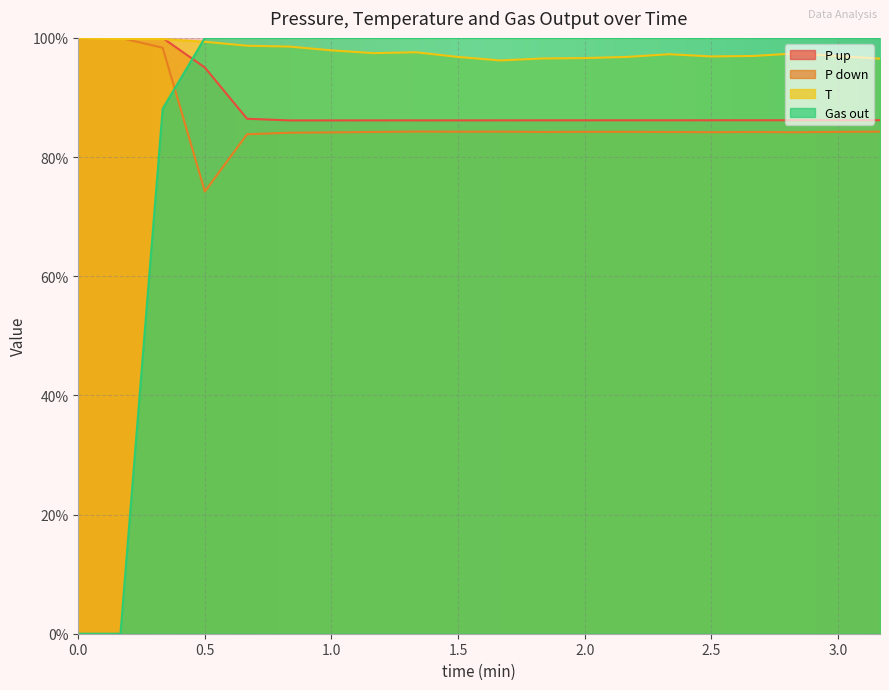

Which series has the widest spread of values?

Gas out